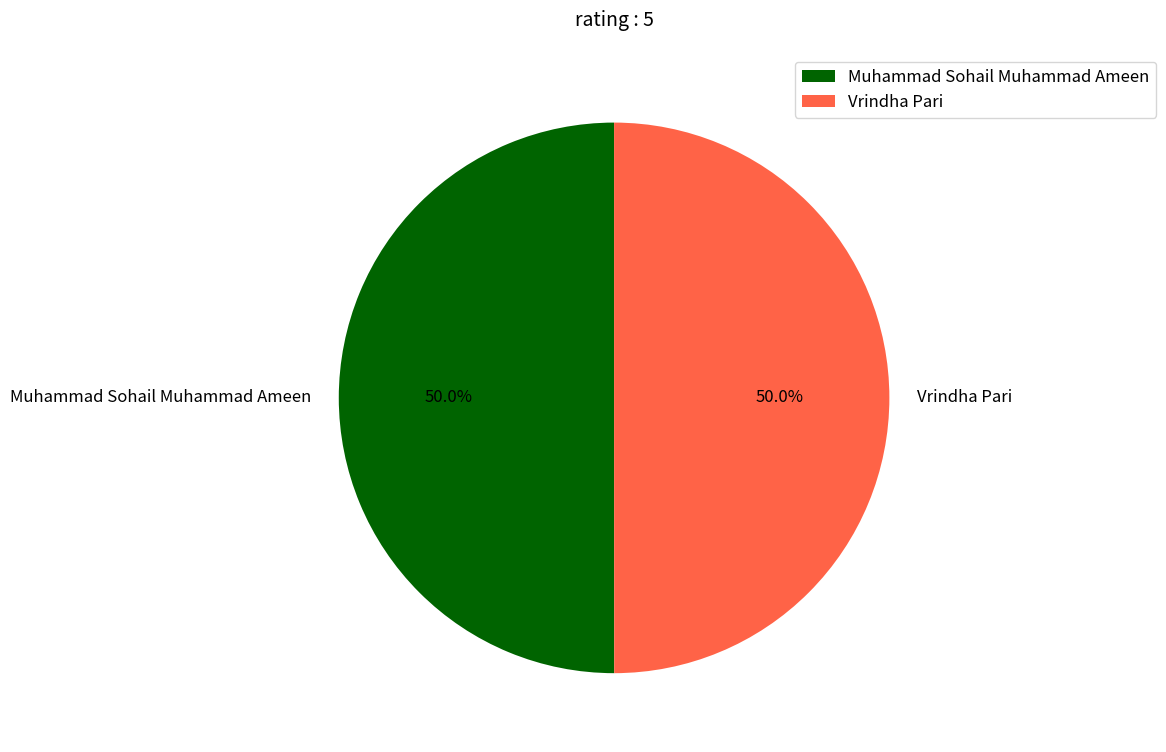

Approximately how many times larger is the value at Vrindha Pari compared to Muhammad Sohail Muhammad Ameen?

1.0